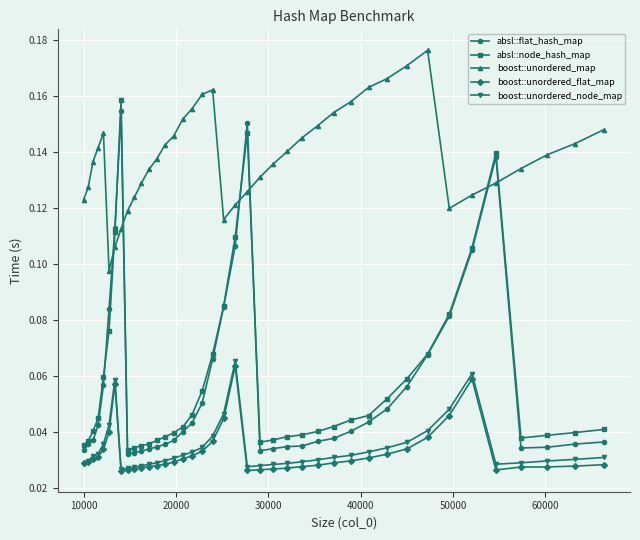

Which series has the largest total across all categories?

boost::unordered_map